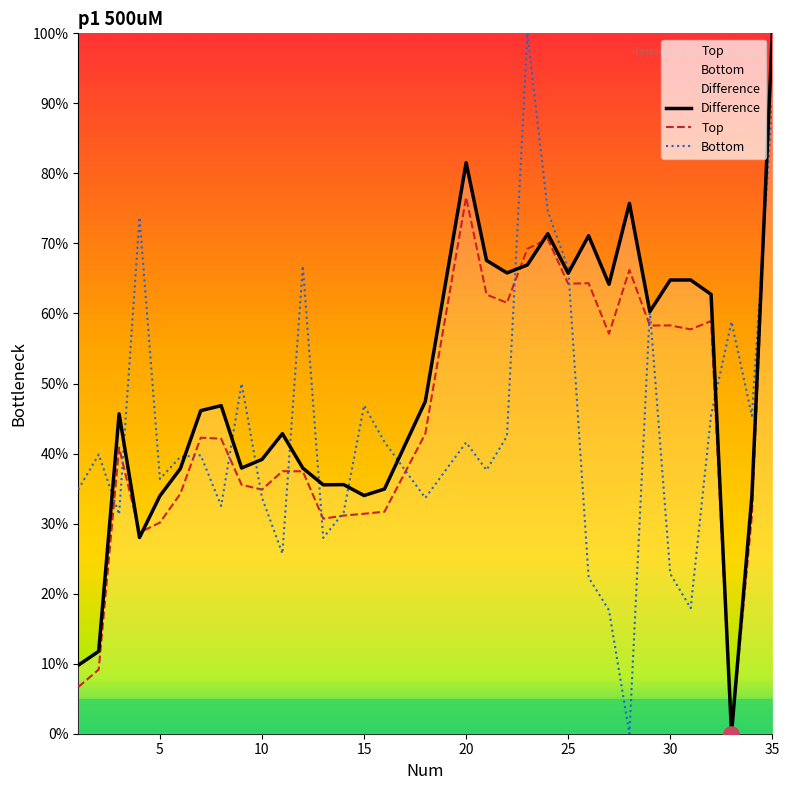

What is the total value across all series at 27?

138.9